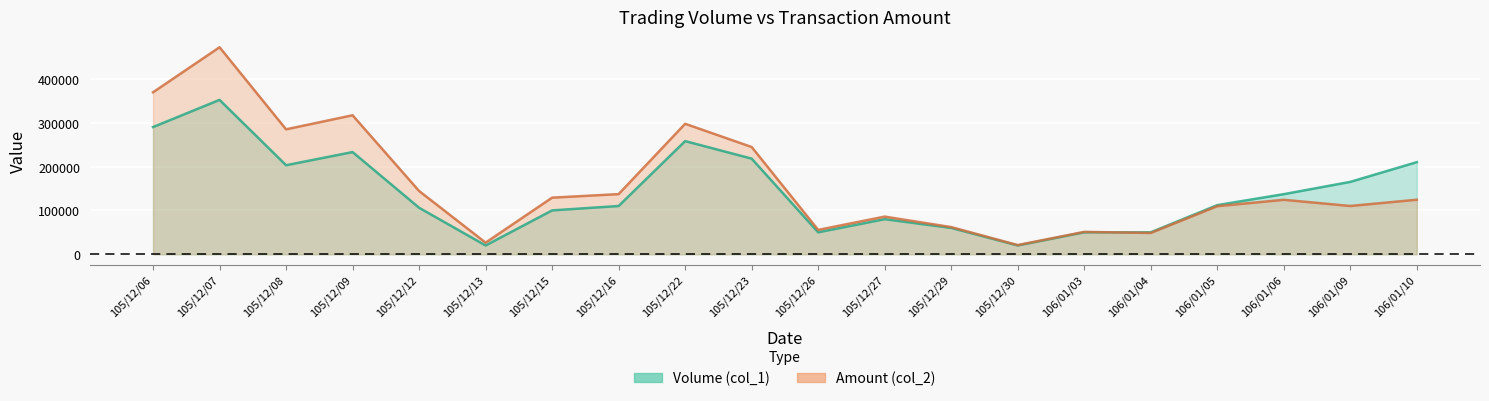

What is the greatest value displayed?

471970